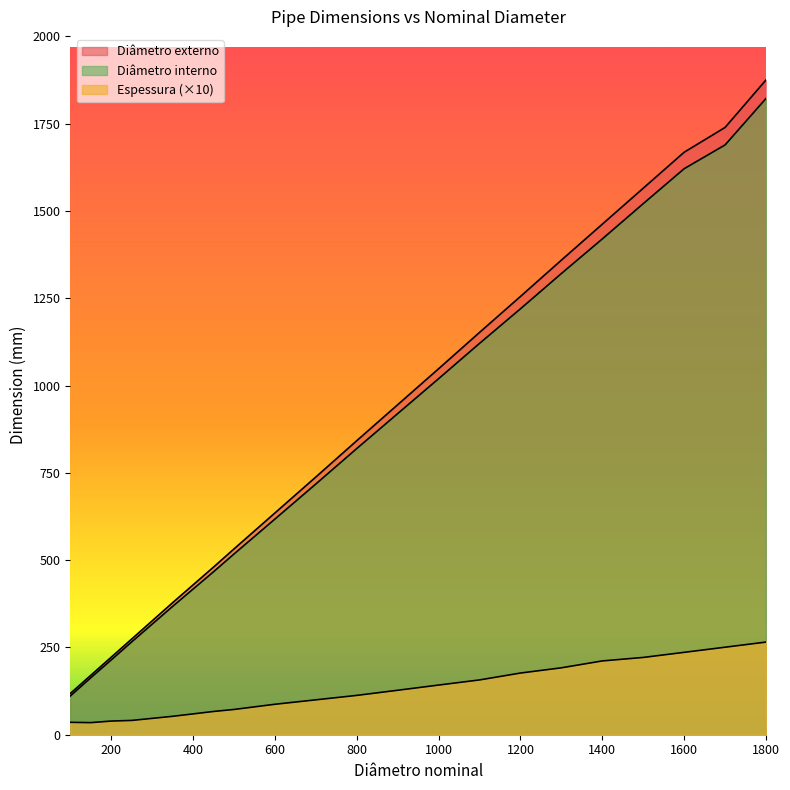

Is the value of Diâmetro interno at 800 greater than the value of Diâmetro externo at 150?

Yes